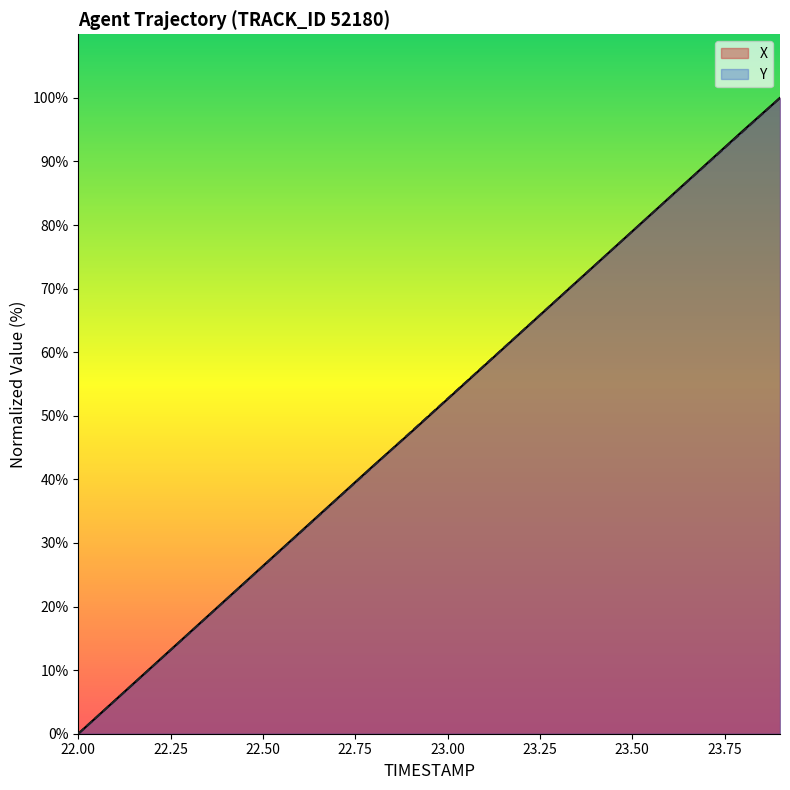

What is the sum of the Y values at 22.6 and 23.4?

105.3